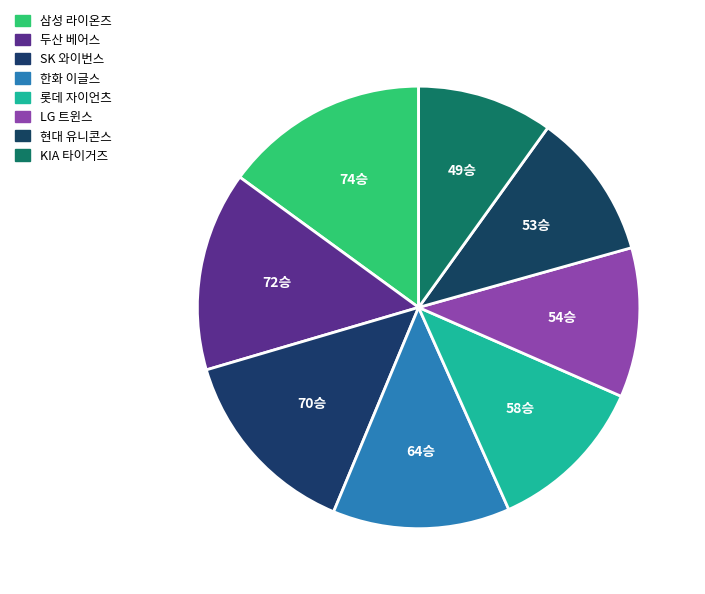

What is the largest slice in the pie chart?

삼성 라이온즈